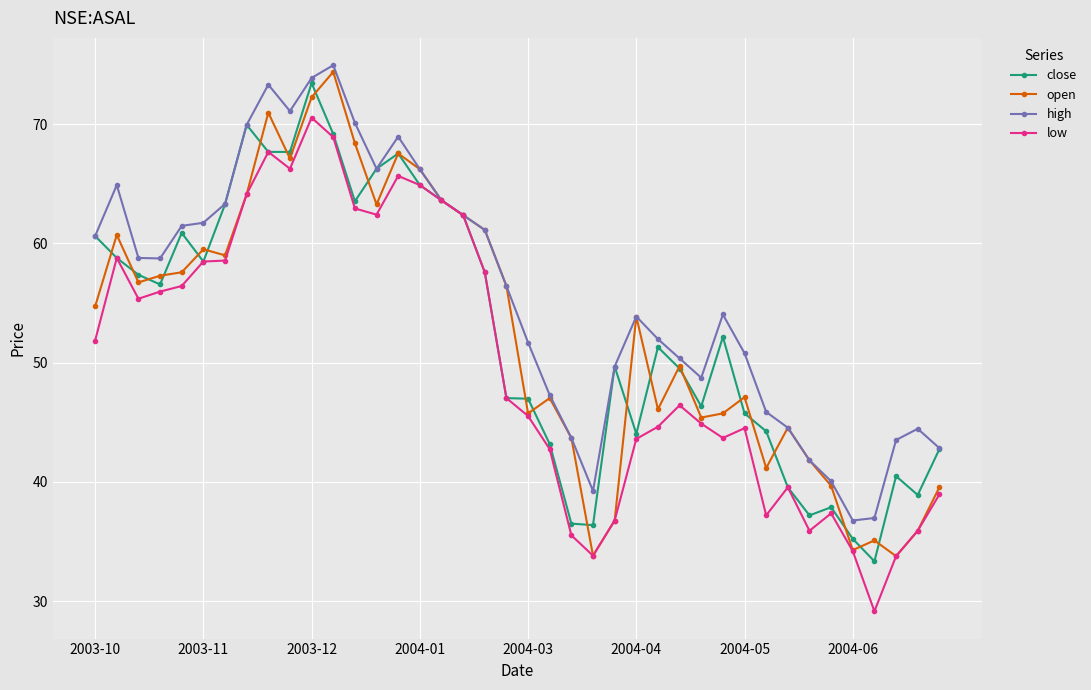

True or false: high has more than 2 interior local peaks.

True